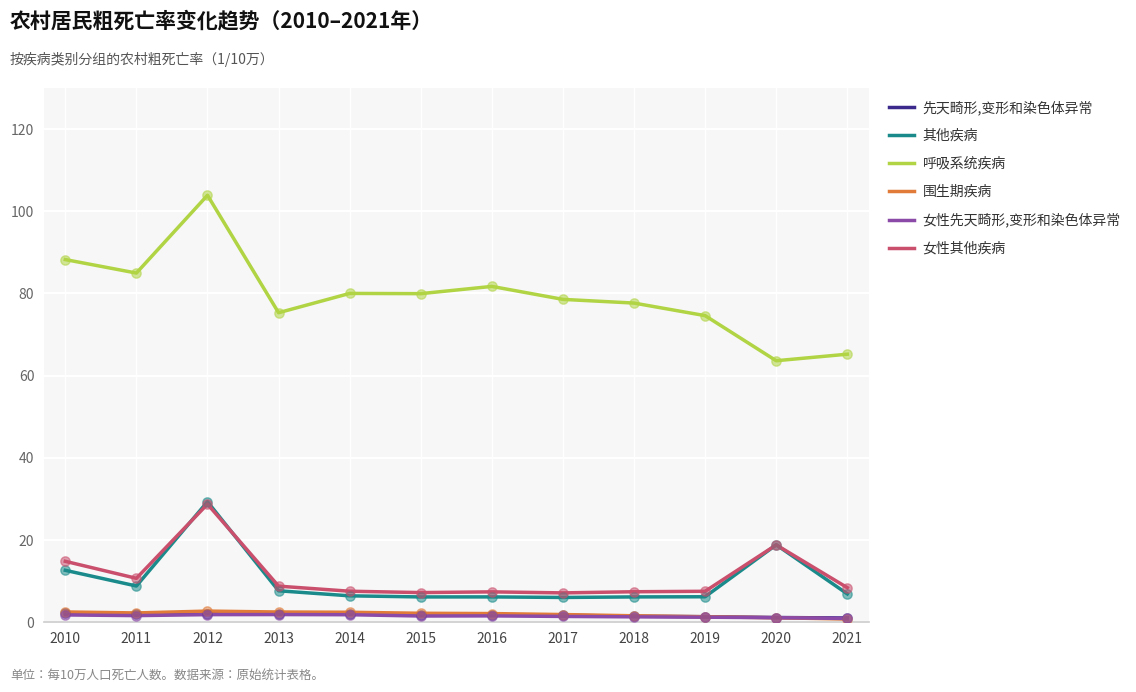

Is the value of 女性其他疾病 at 2020 greater than the value of 先天畸形,变形和染色体异常 at 2018?

Yes